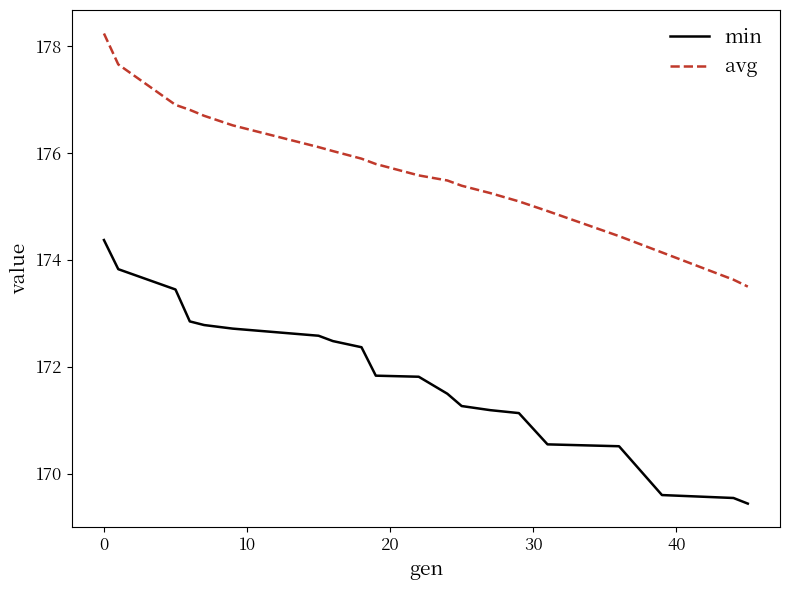

Which series has the widest spread of values?

min